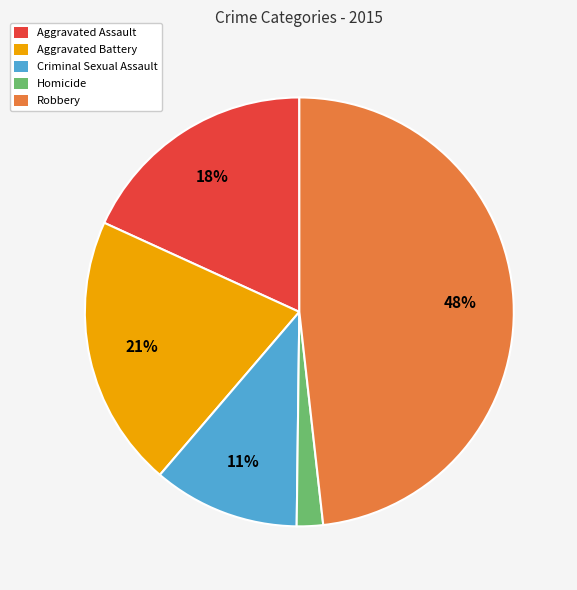

How many segments does this pie chart have?

5